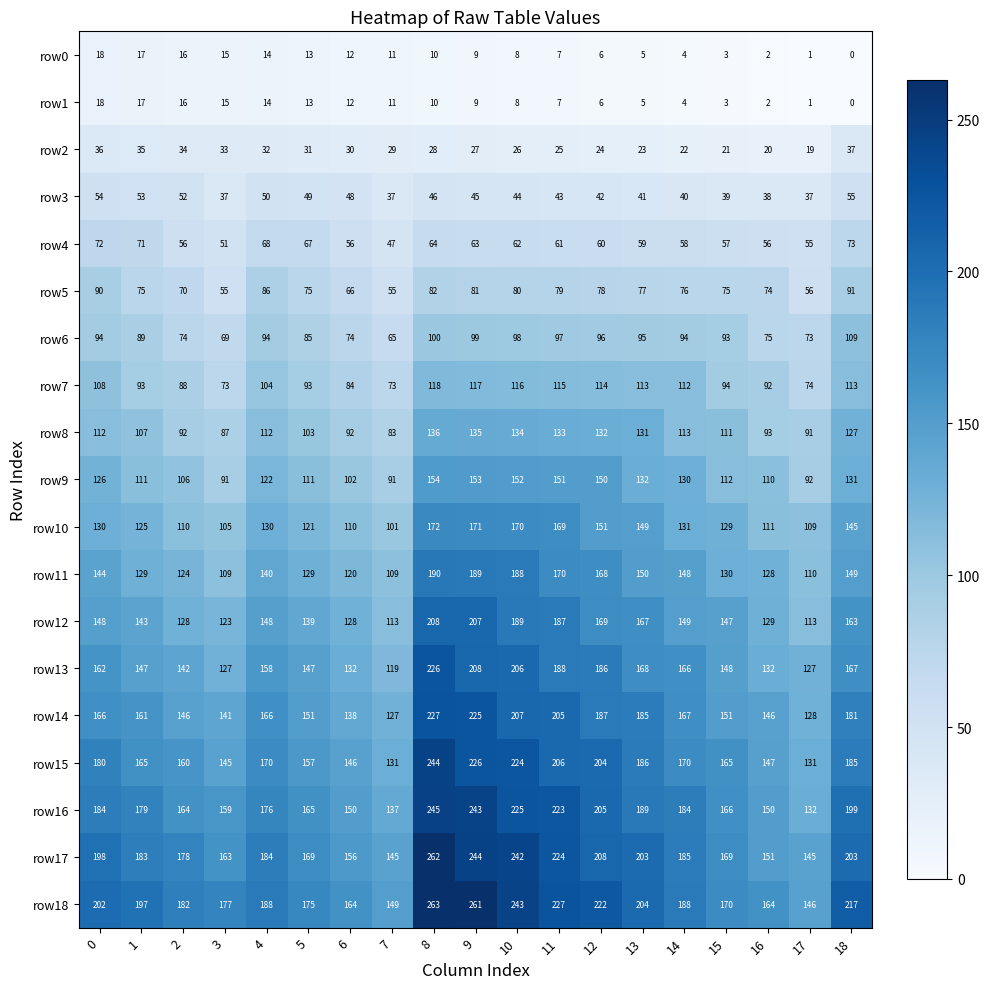

The value of row13 at 18 is 56. True or false?

False